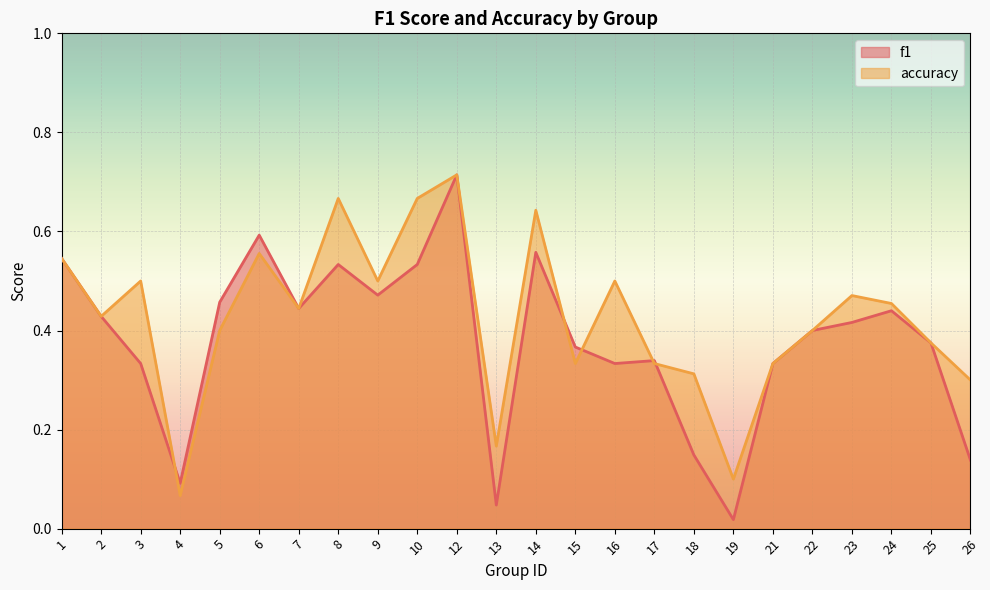

List the series in order of their overall mean, highest first.

accuracy, f1